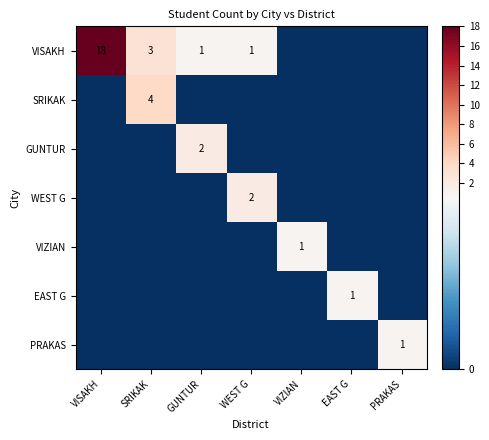

Is it true that VISAKH equals 2 at GUNTUR?

False